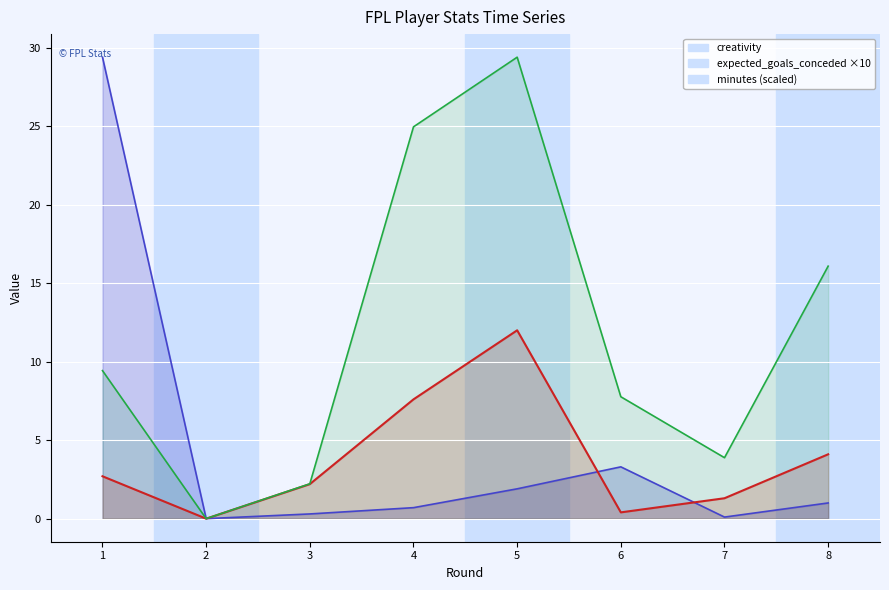

Reading right to left, extract all data points from this chart.

creativity: 8=1.0	7=0.1	6=3.3	5=1.9	4=0.7	3=0.3	2=0.0	1=29.4
expected_goals_conceded: 8=4.1	7=1.3	6=0.4	5=12.0	4=7.6	3=2.2	2=0.0	1=2.7
minutes: 8=16.1	7=3.9	6=7.8	5=29.4	4=25.0	3=2.2	2=0.0	1=9.4